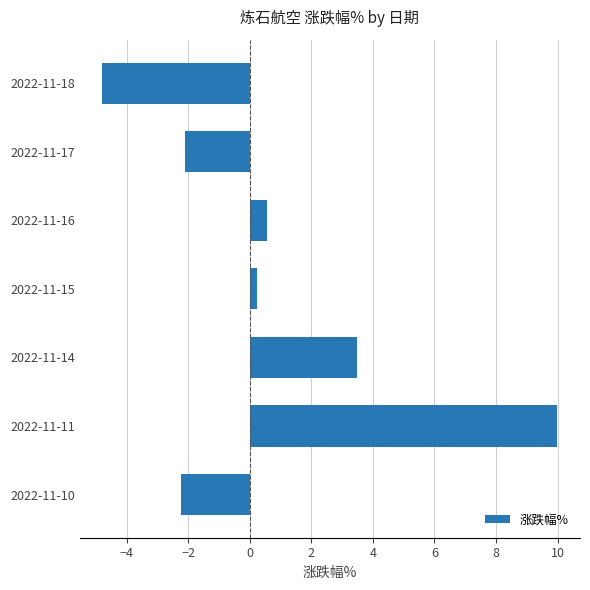

The value at 2022-11-17 is -2.1. True or false?

True